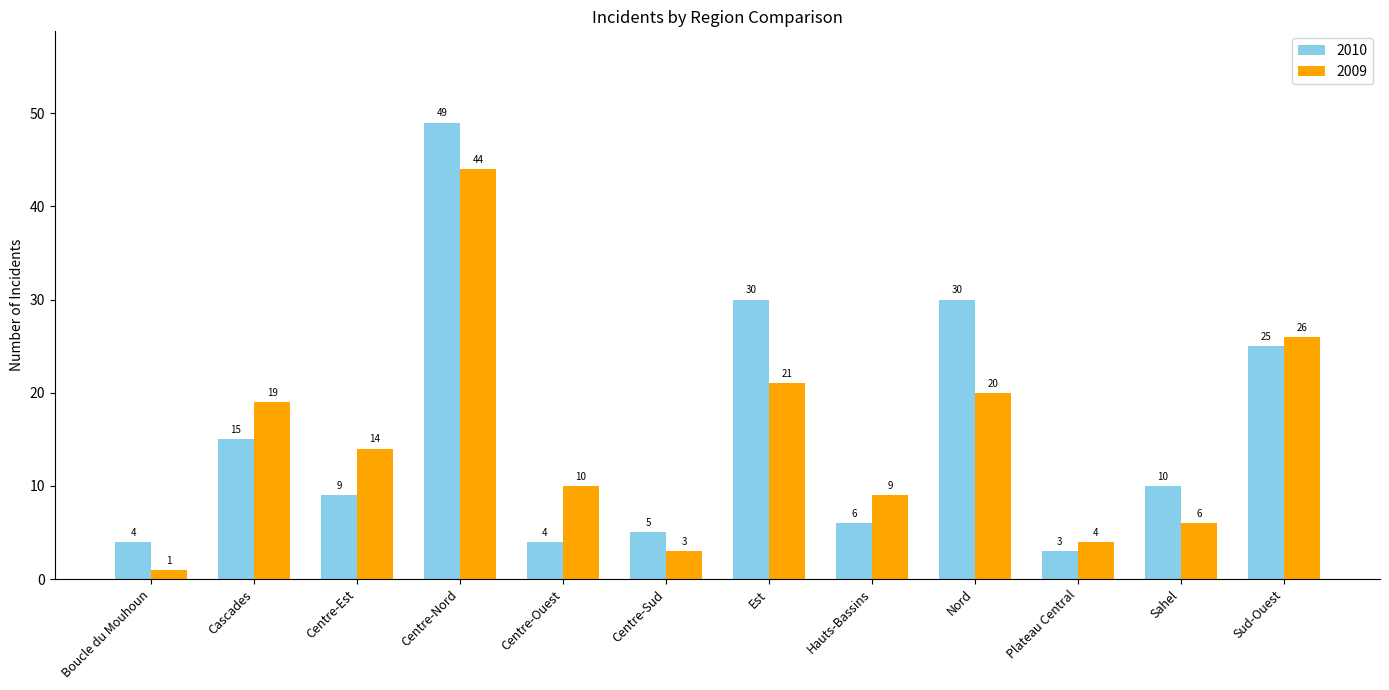

At which label does 2009 first exceed 14?

Cascades